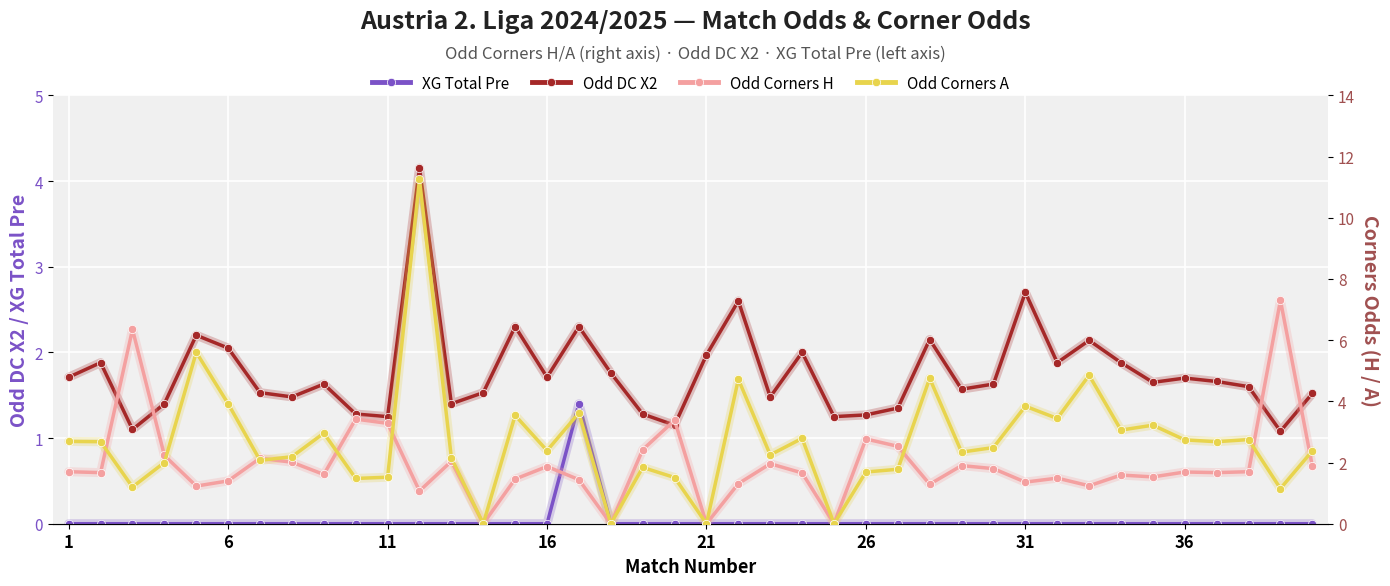

True or false: Odd DC X2 and XG Total Pre cross at least once.

False